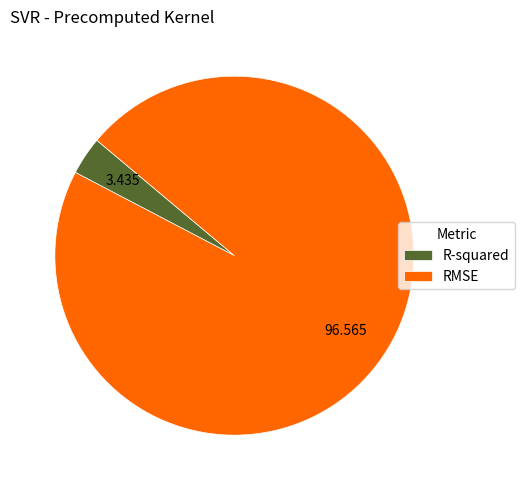

Rank the categories by value from highest to lowest.

RMSE, R-squared